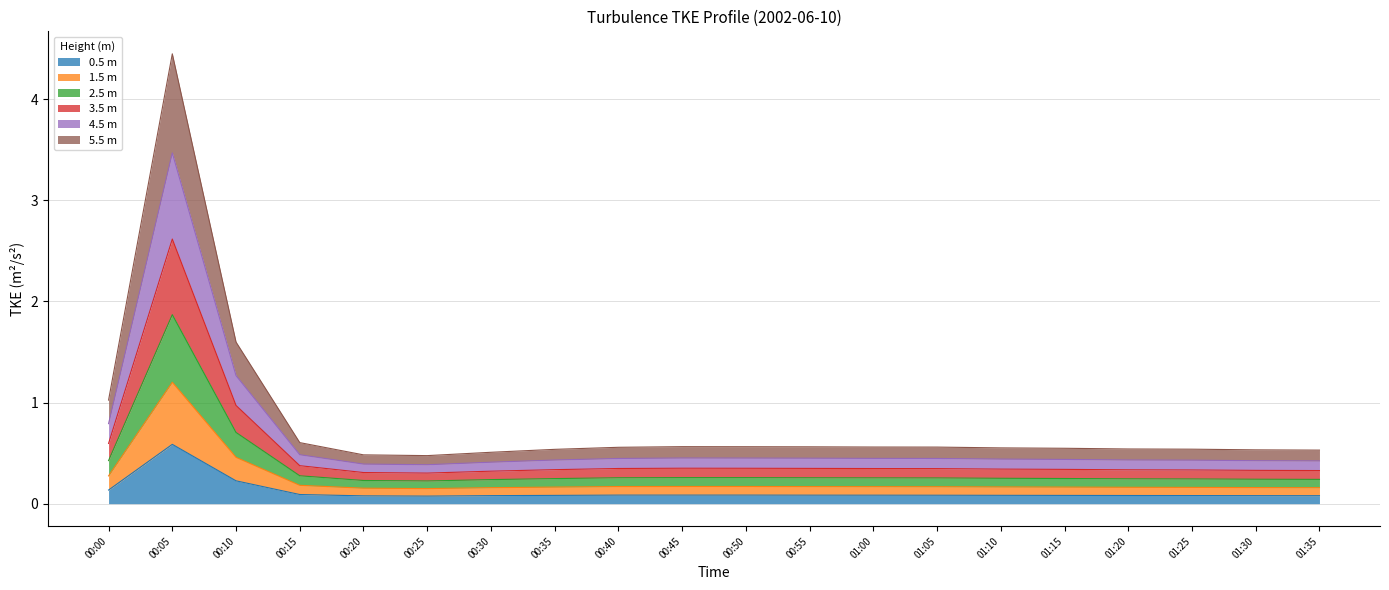

What is the label of the 19th point from the left?

01:30